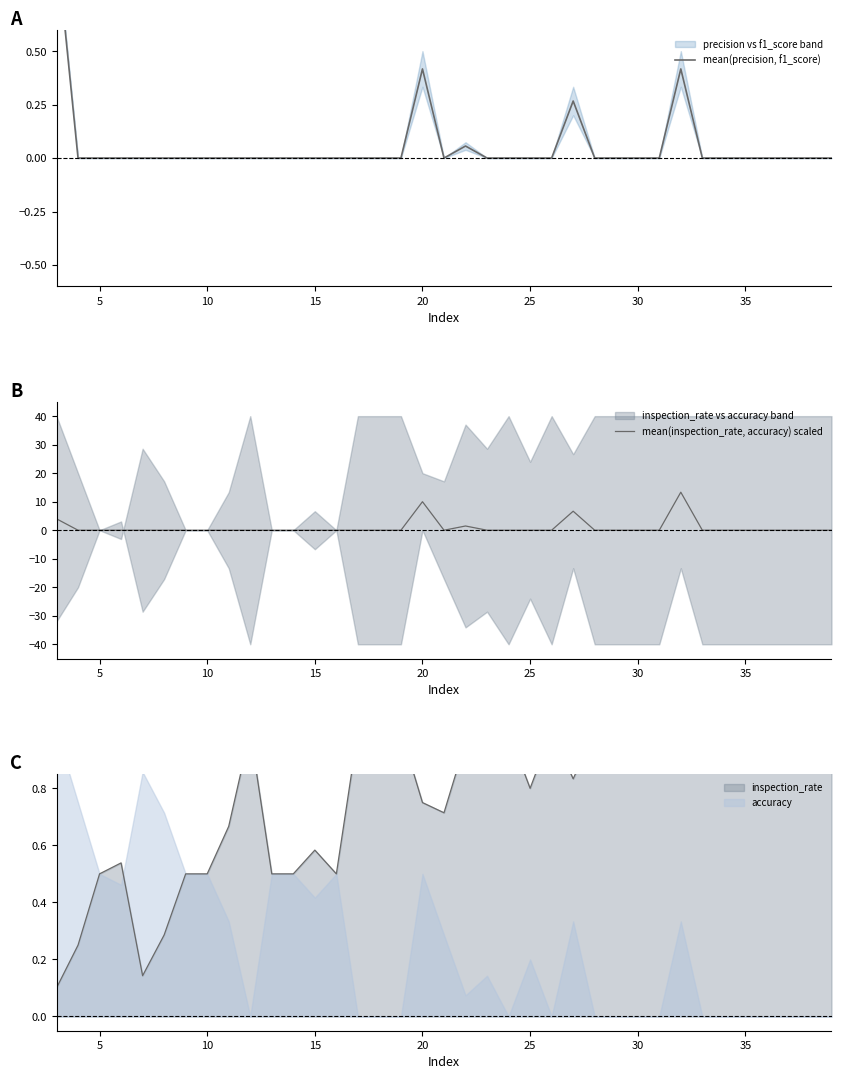

True or false: mean(precision, f1_score) has a value of 0.0 at 15.

True